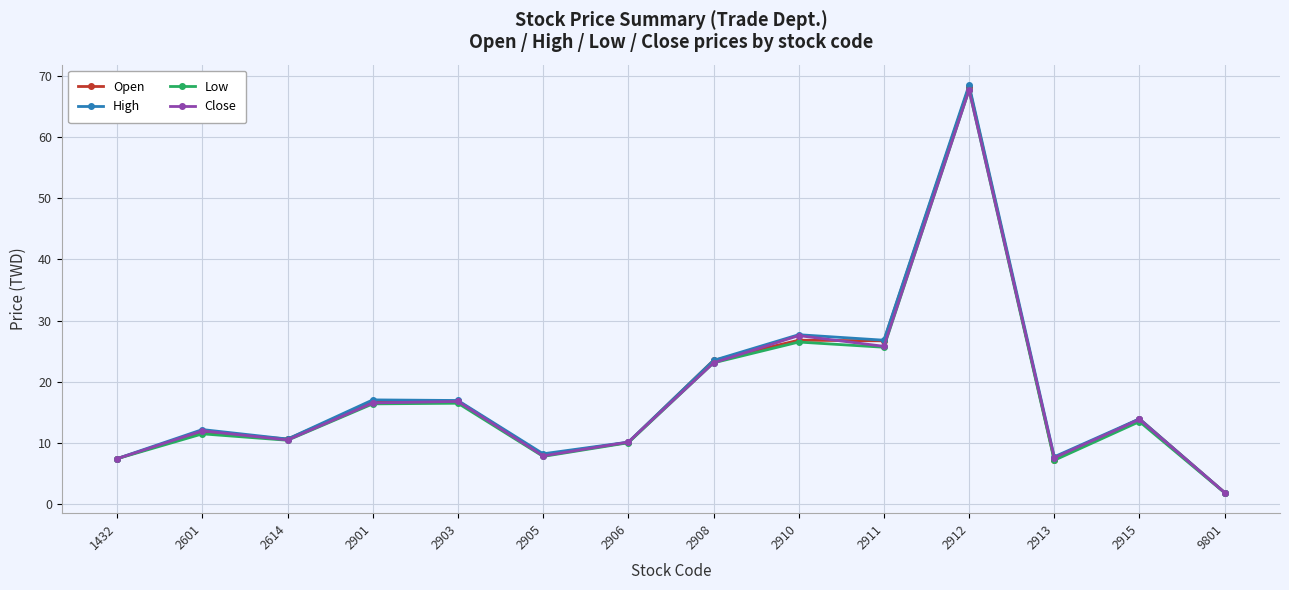

True or false: Close and Open cross at least once.

True